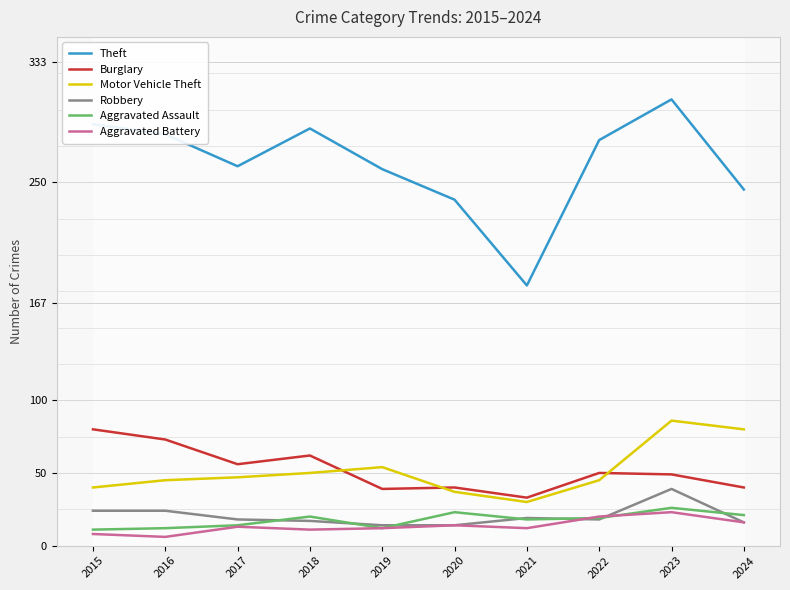

Which series changed the most between 2017 and 2023?

Theft